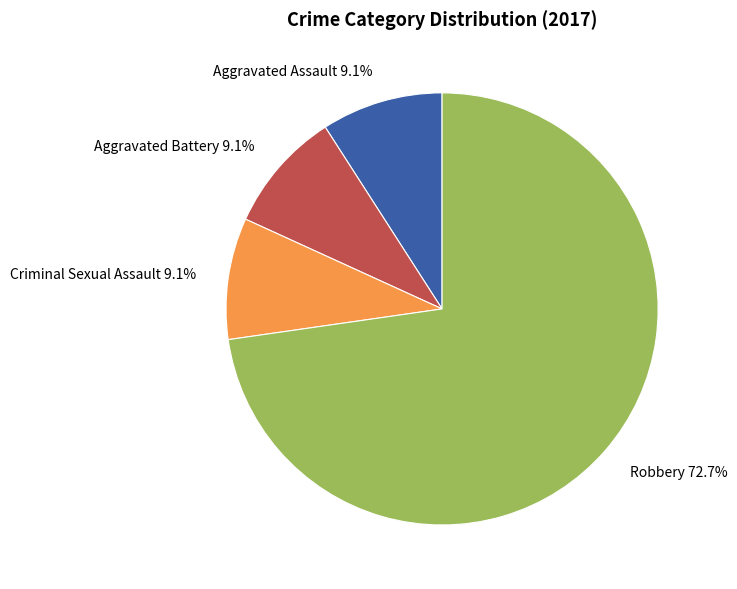

How many segments does this pie chart have?

4